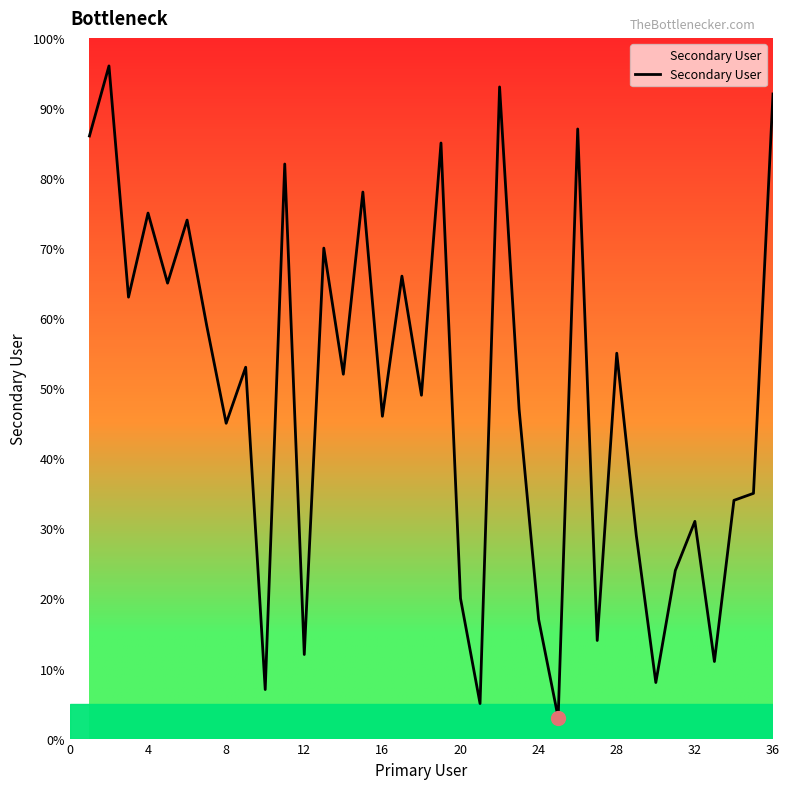

Does the chart display data point markers on the line(s)?

No